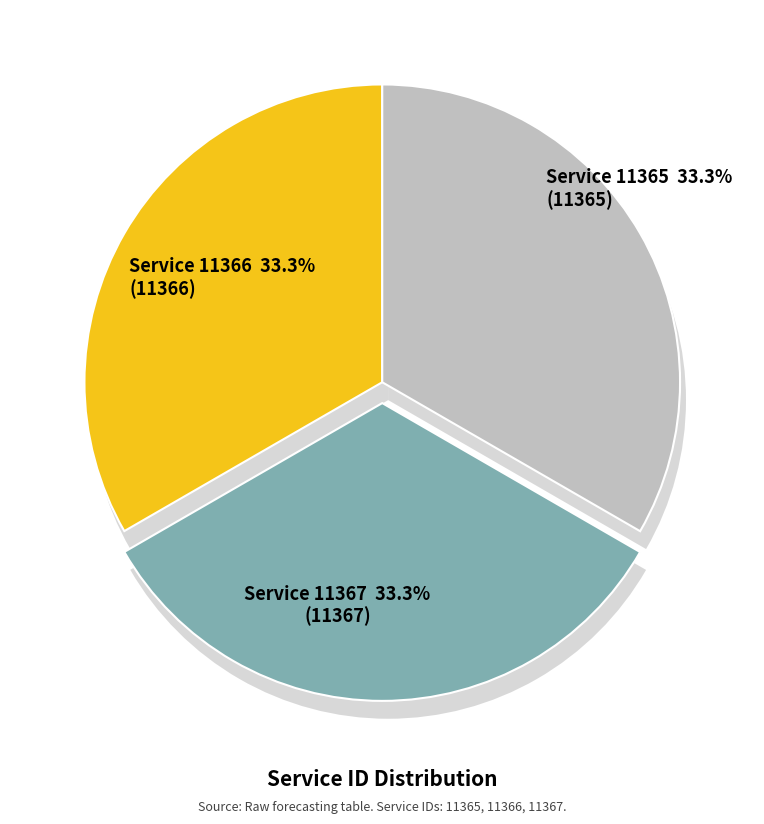

True or false: 11365 accounts for 26% of the total.

False